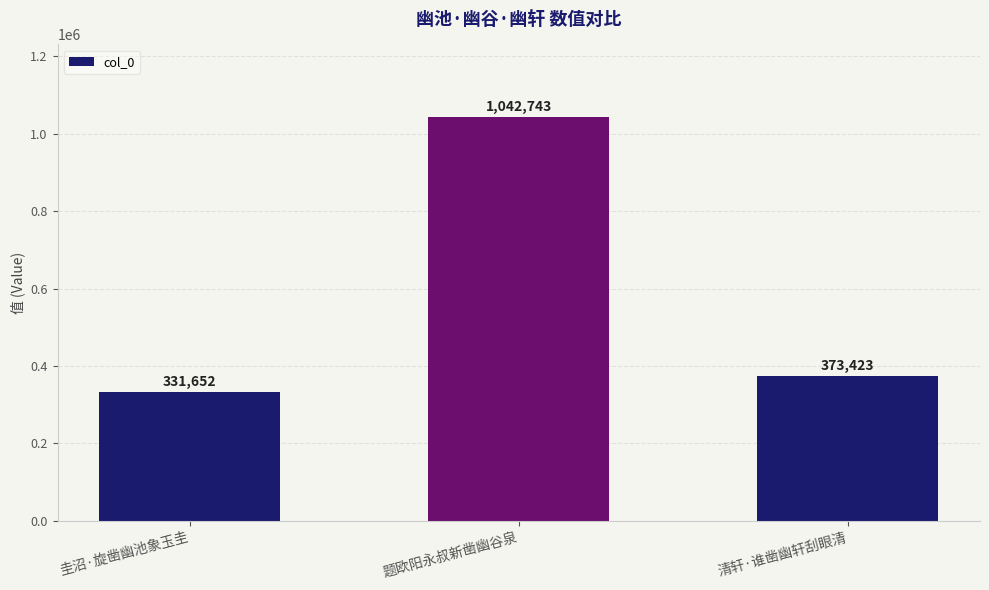

What is the label of the 1st bar from the right?

清轩·谁凿幽轩刮眼清